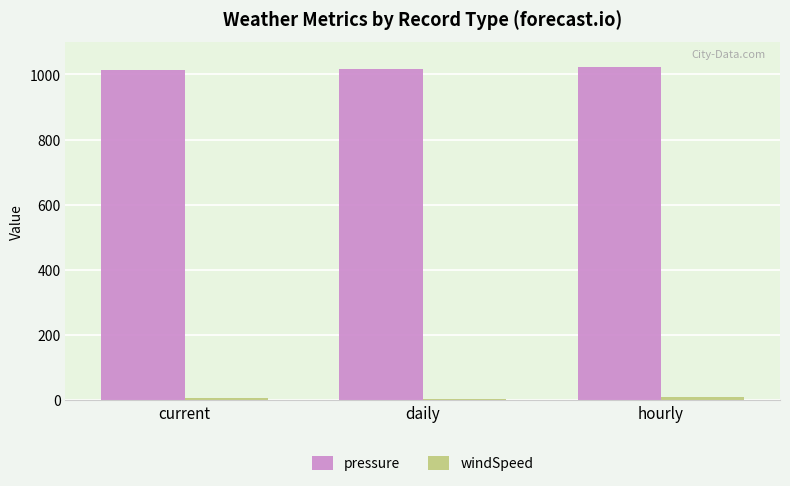

What is the value of the pressure bar at the 2nd from the left?

1017.8